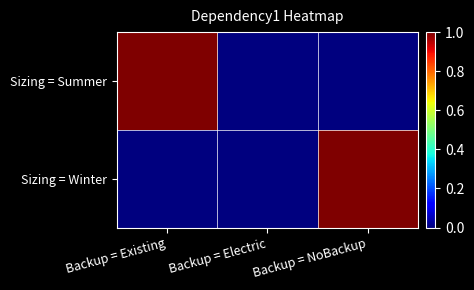

At how many categories does at least one series exceed 0?

2